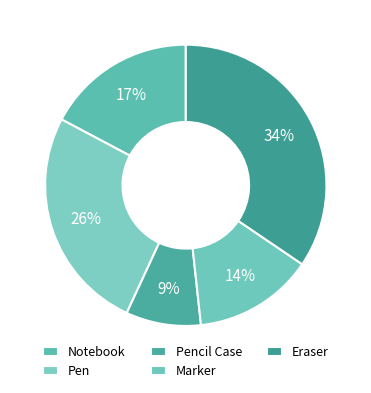

Does Marker represent more than half of the total?

No